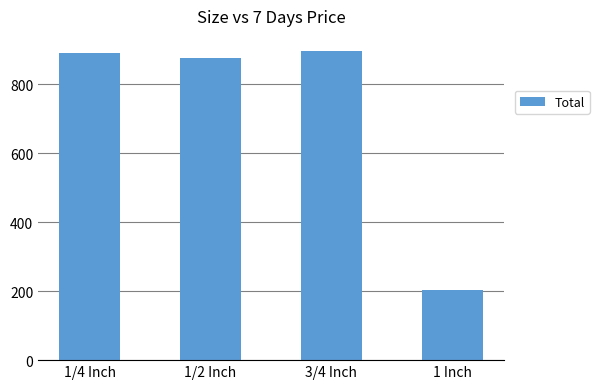

What is the minimum value shown in the chart?

203.7